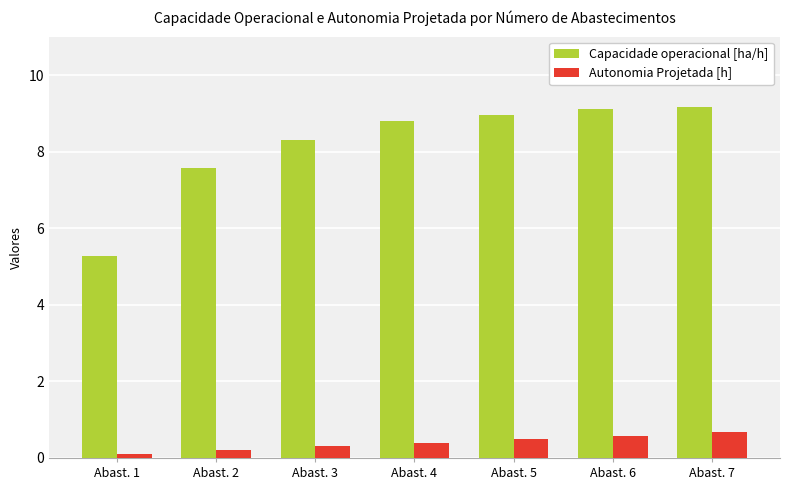

What is the difference between the Capacidade operacional [ha/h] values at Abast. 6 and Abast. 1?

3.8